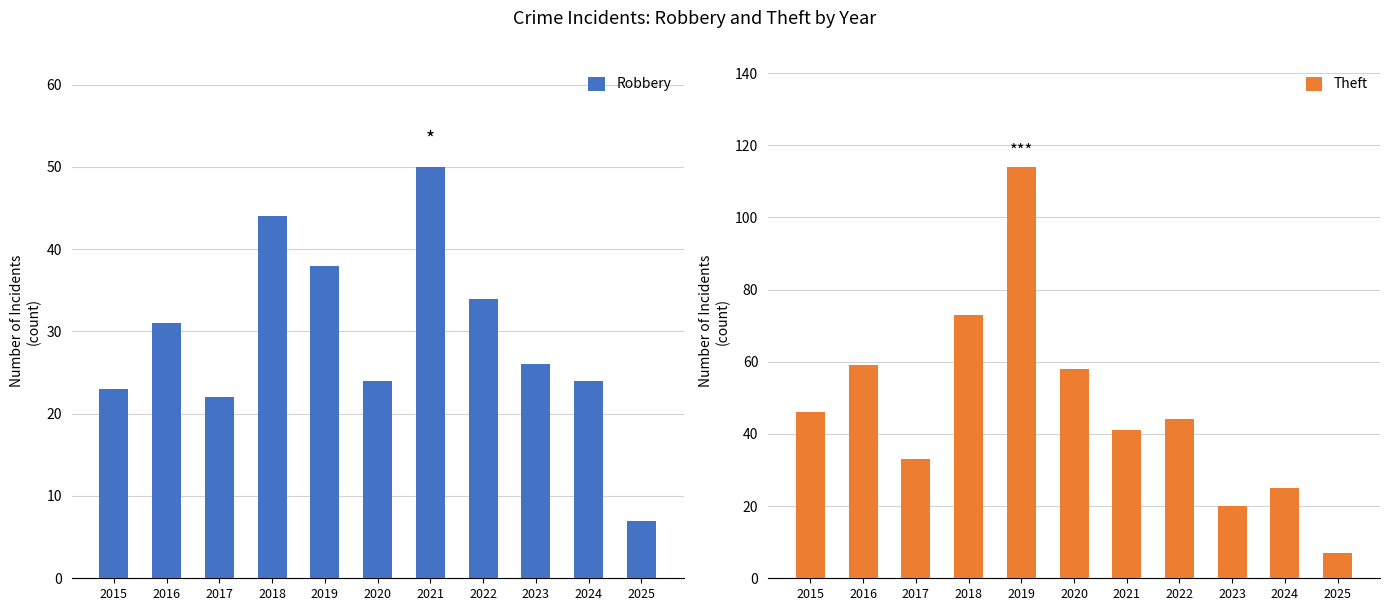

Where does the Theft series first go above 44?

2015